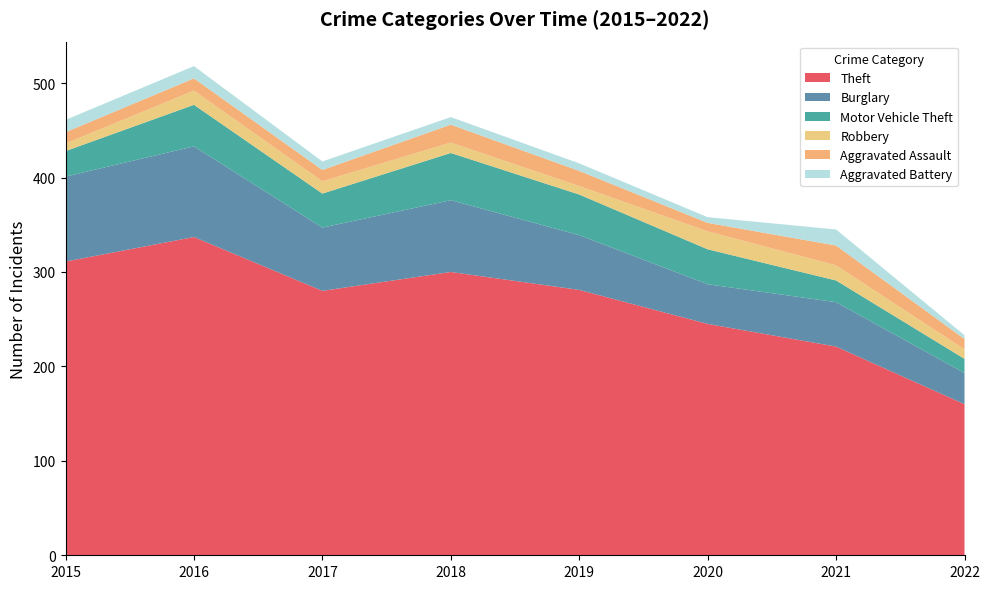

Reading right to left, what are all the values shown in this chart?

Theft: 160	221	245	281	300	280	337	311
Burglary: 33	47	42	58	76	67	96	90
Motor Vehicle Theft: 15	23	37	43	50	36	44	27
Robbery: 10	16	19	9	11	13	15	8
Aggravated Assault: 11	21	9	16	19	12	13	12
Aggravated Battery: 4	17	6	8	8	9	13	13